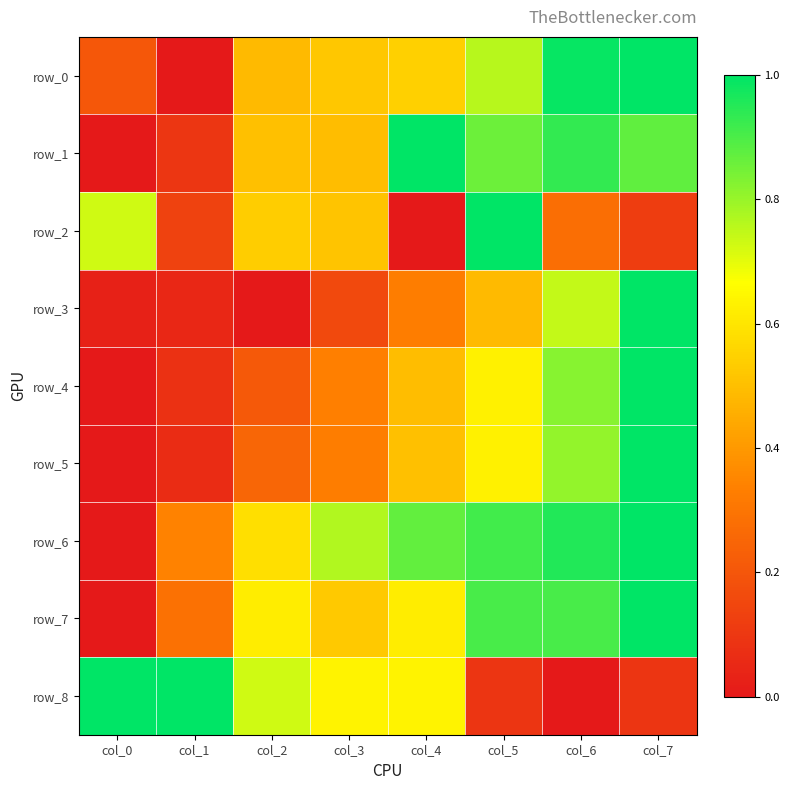

True or false: row_7 has a value of 0.0 at col_0.

True